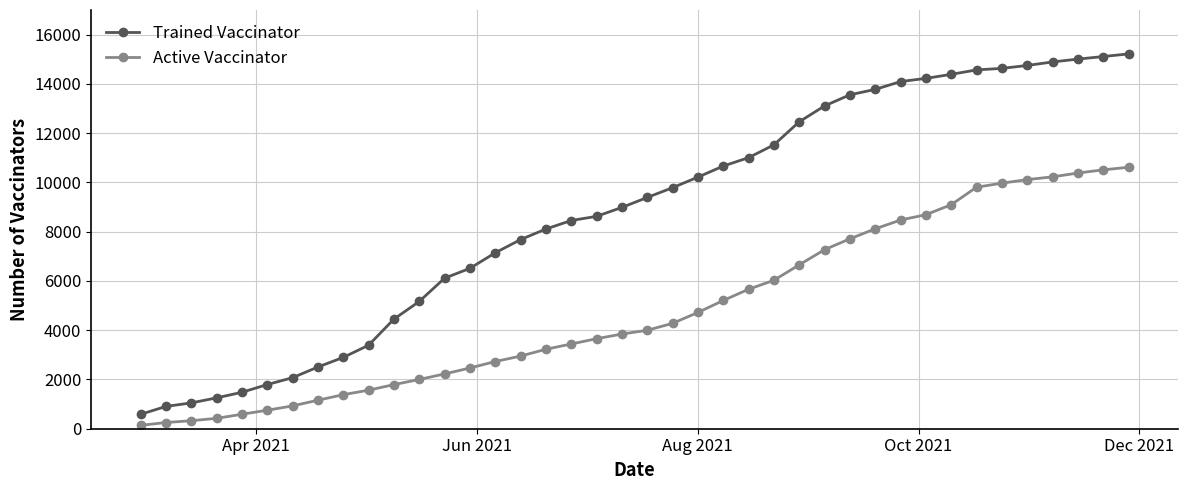

True or false: Trained Vaccinator and Active Vaccinator cross at least once.

False